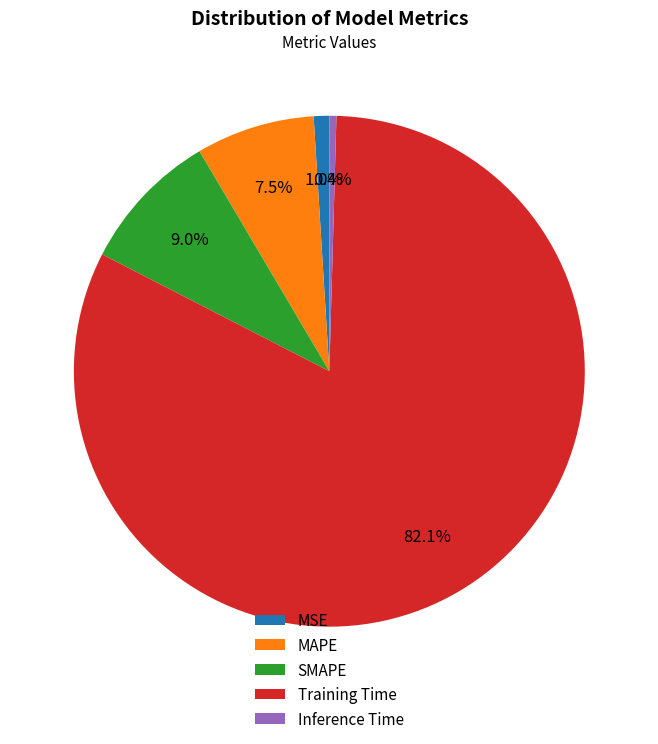

Does Training Time account for over 50% of the chart?

Yes